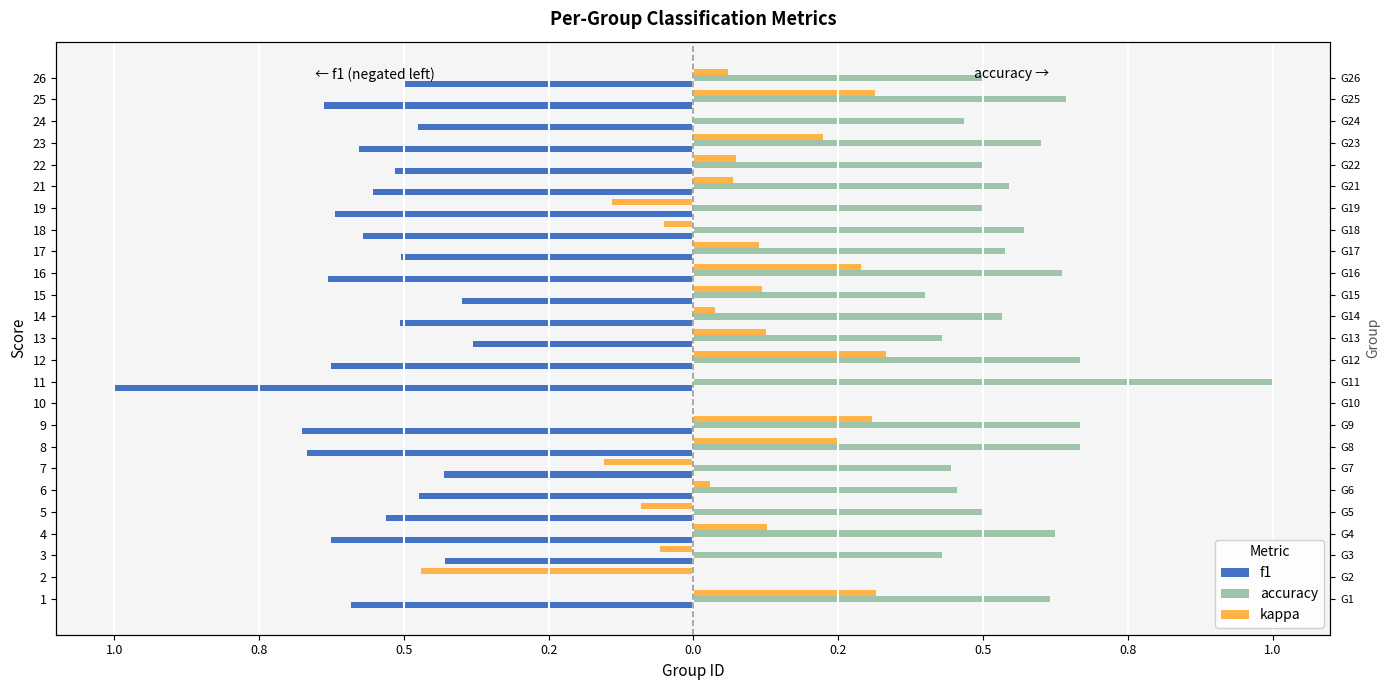

What is the difference between the second highest and minimum values in the kappa series?

0.8